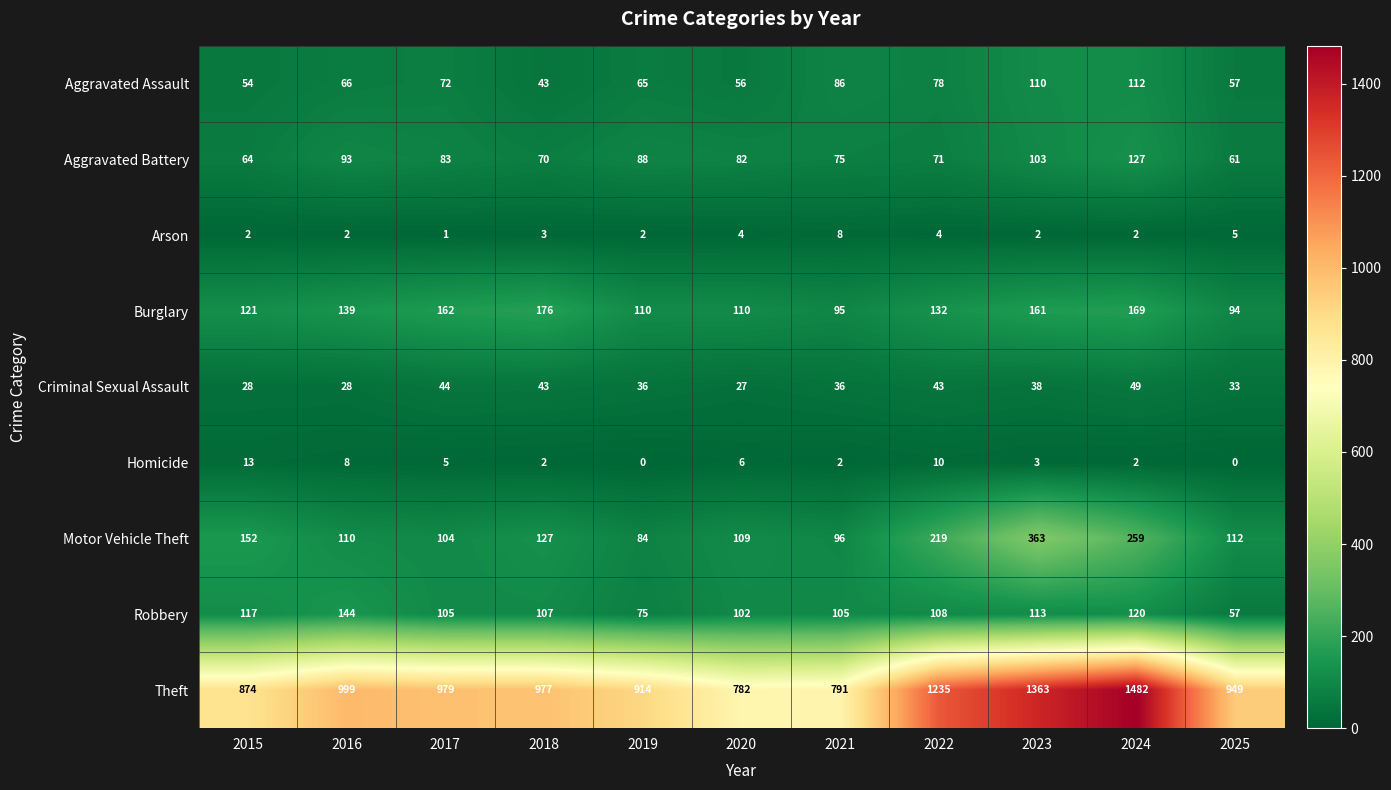

Which series has the largest range (max minus min)?

Theft